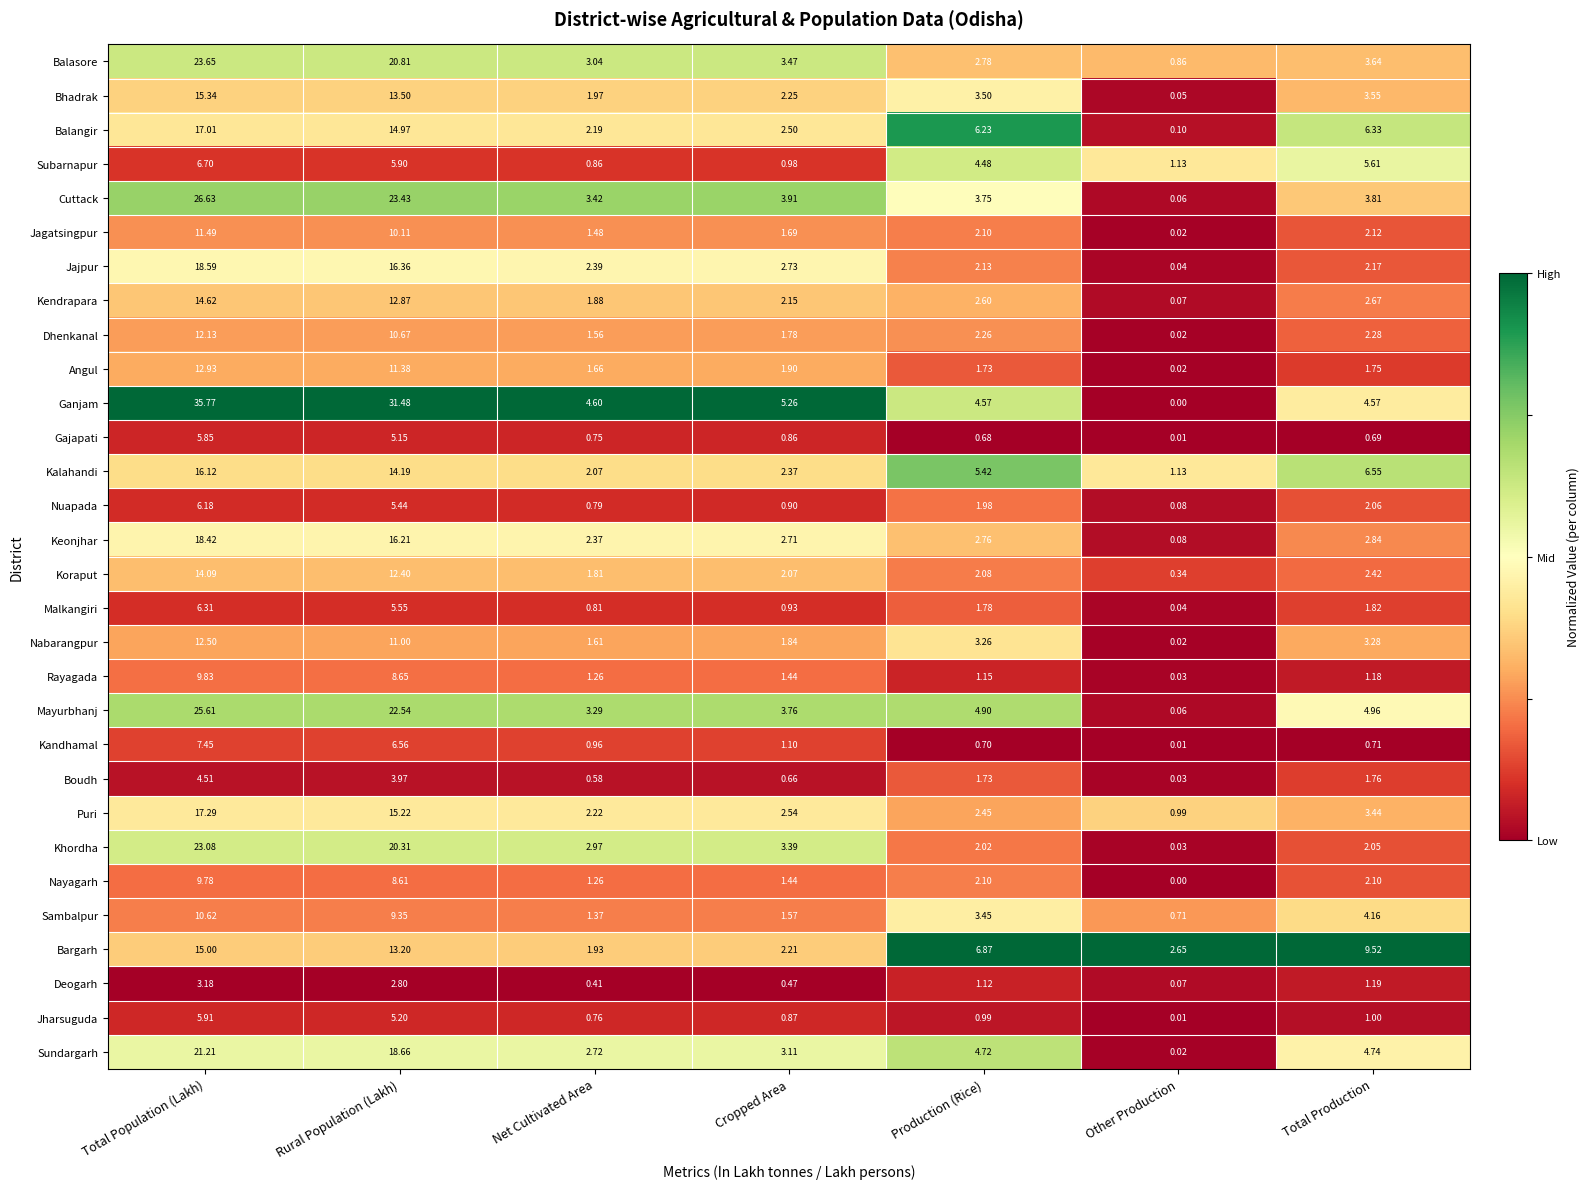

At which label does Puri first exceed 2?

Total Population (Lakh)